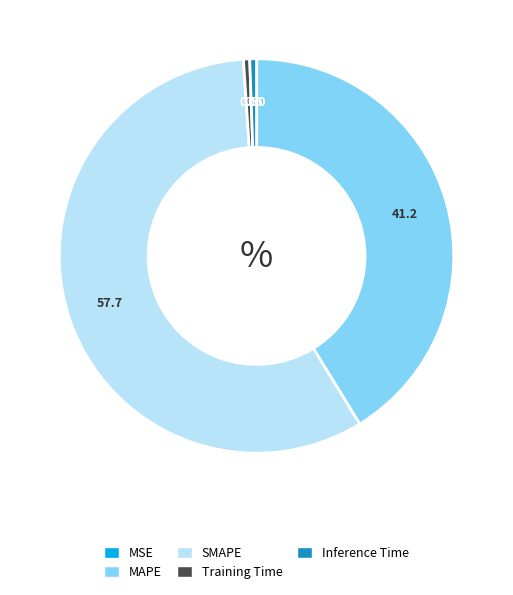

Which slice represents more than half of the pie?

SMAPE